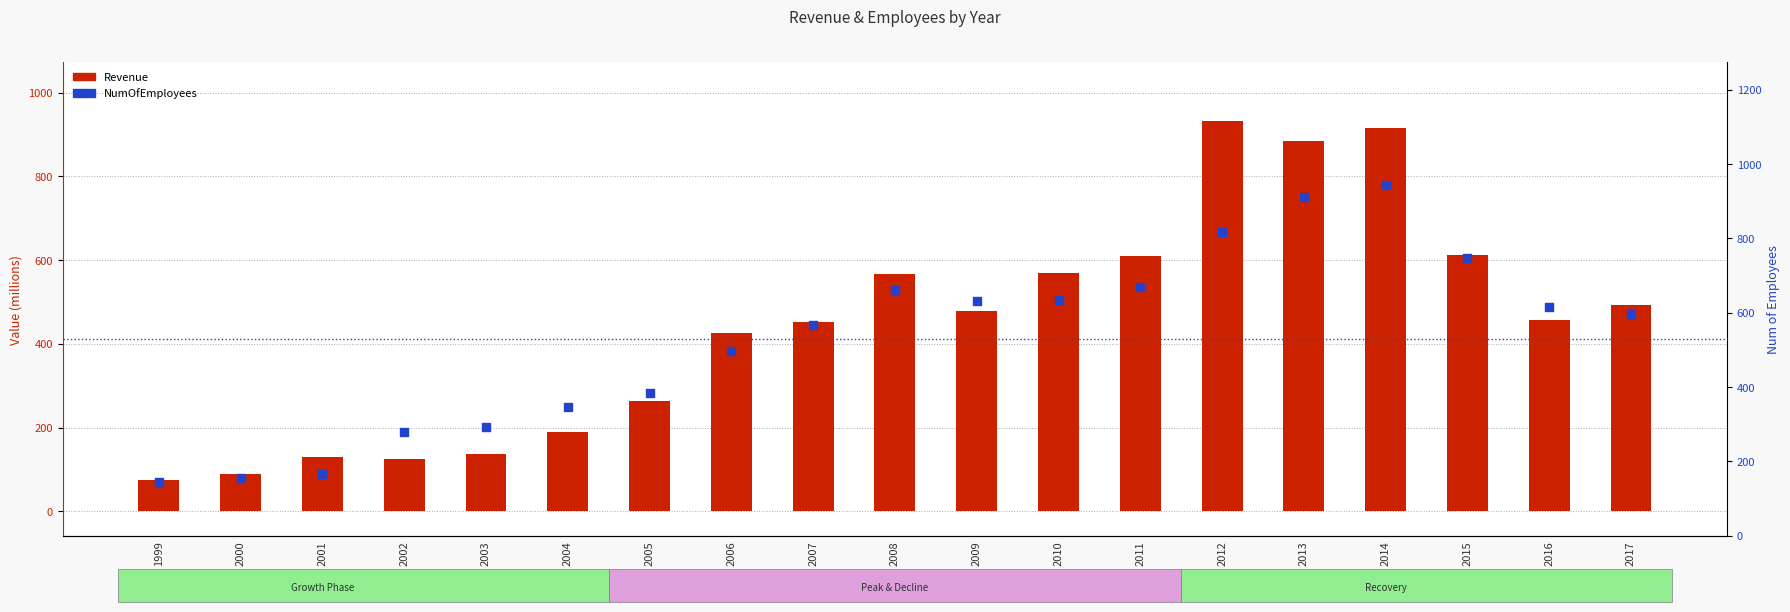

Which series has the largest Y range (max minus min)?

Revenue